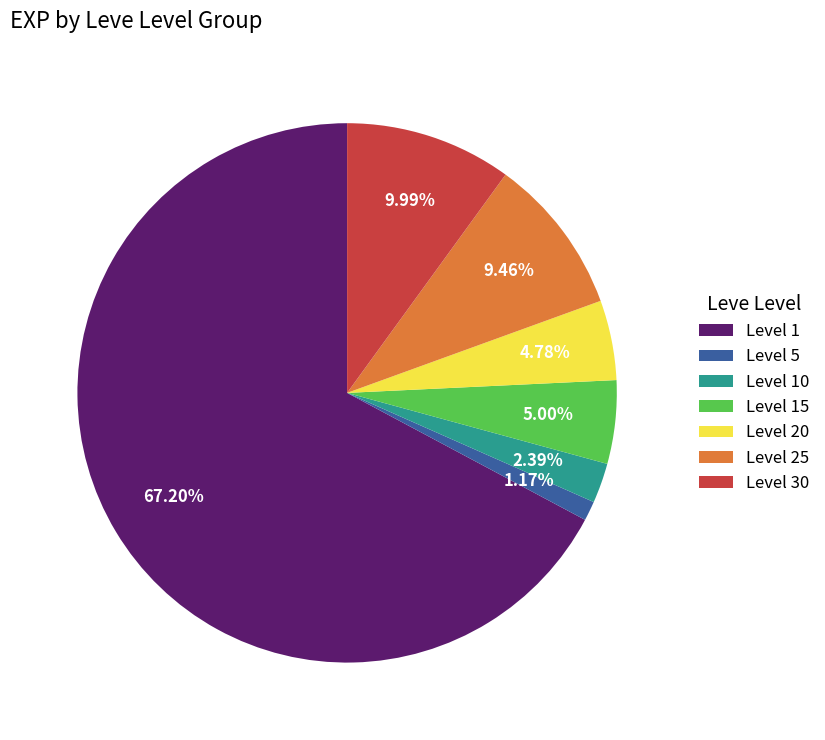

Combined, do Level 5 and Level 15 account for over 50%?

No